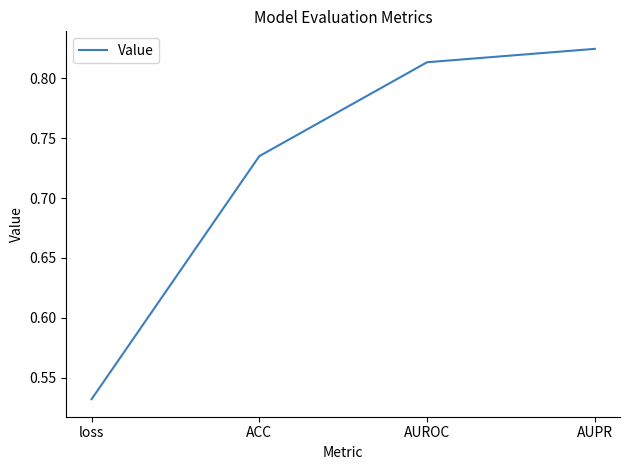

What is the sum of the values at AUPR and loss?

1.4